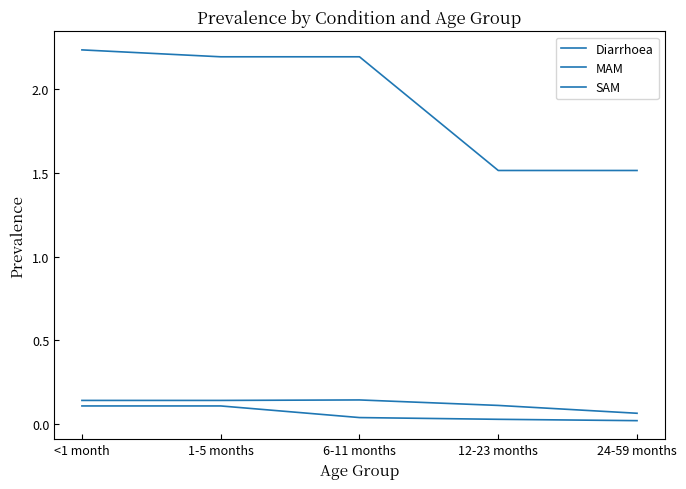

Between 1-5 months and 12-23 months, which series saw the biggest shift?

Diarrhoea